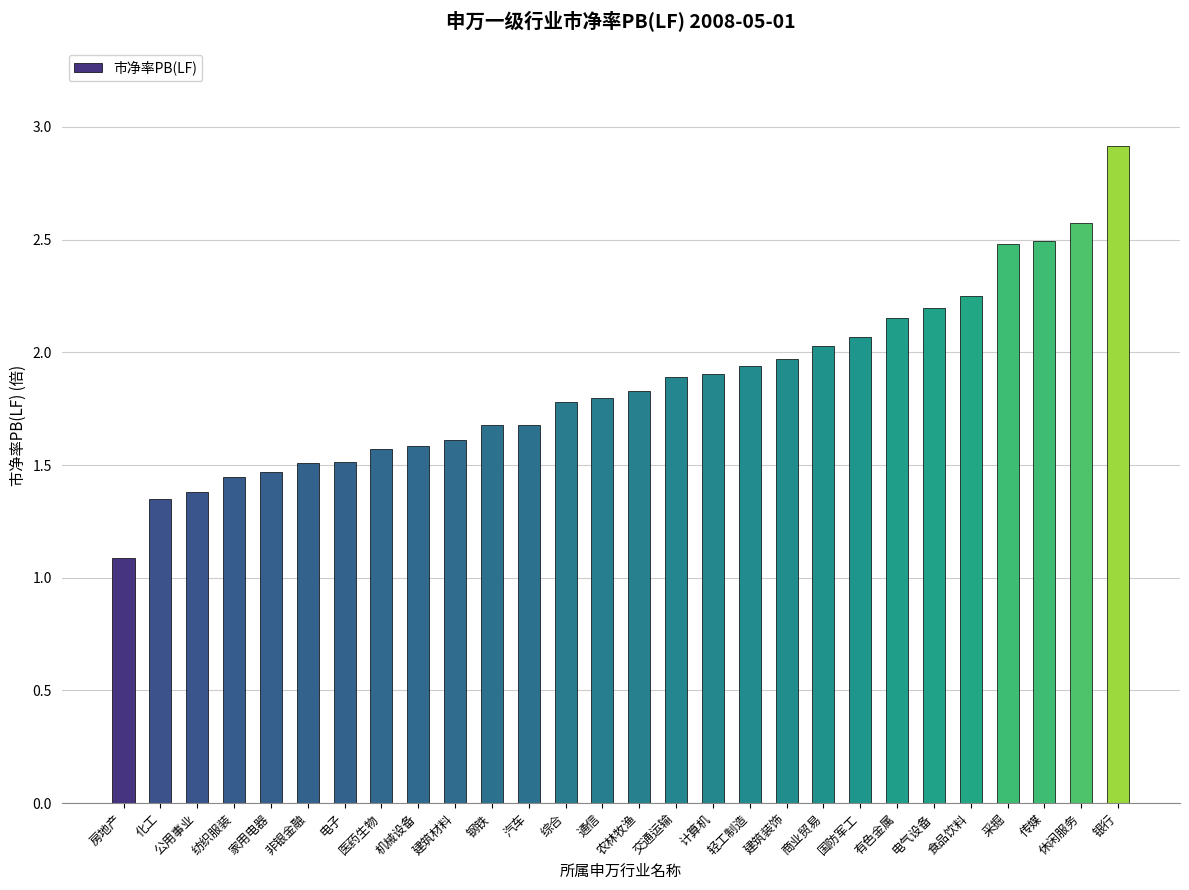

Read the value at 农林牧渔.

1.8